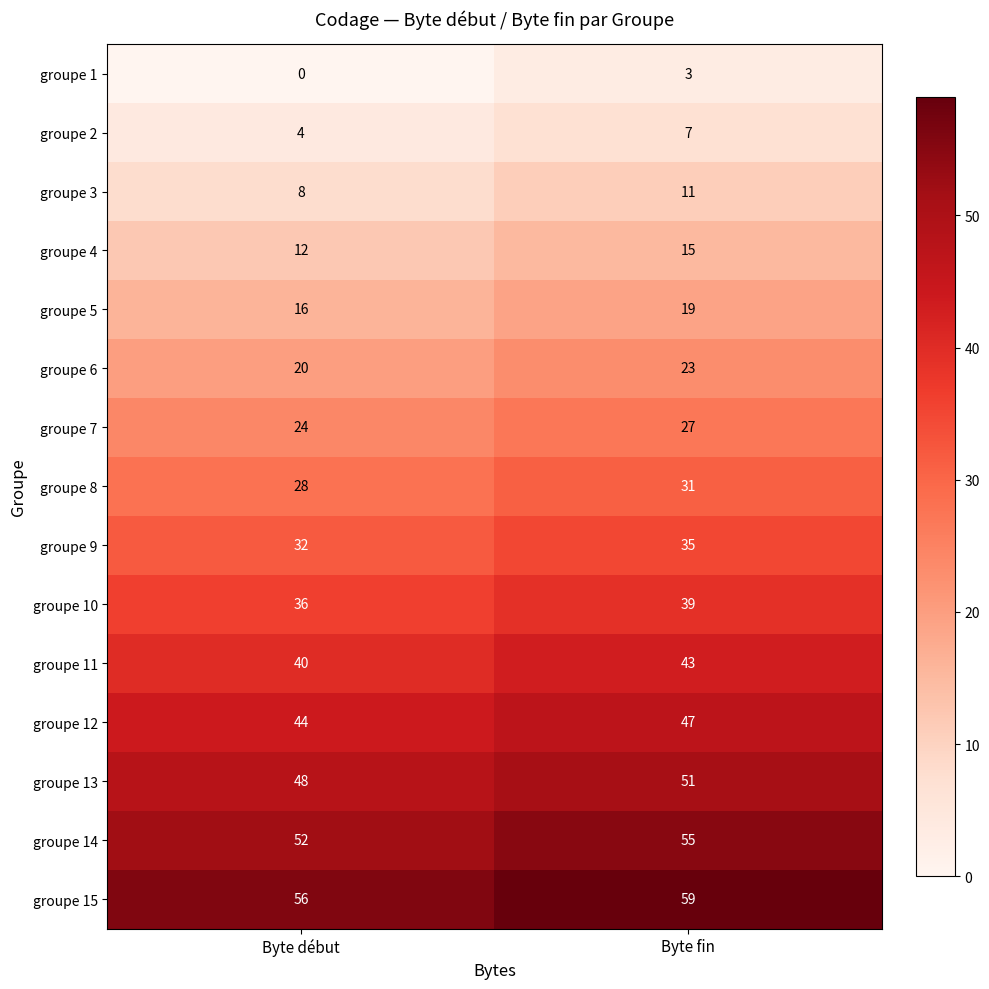

What is the average value of the groupe 10 series?

38